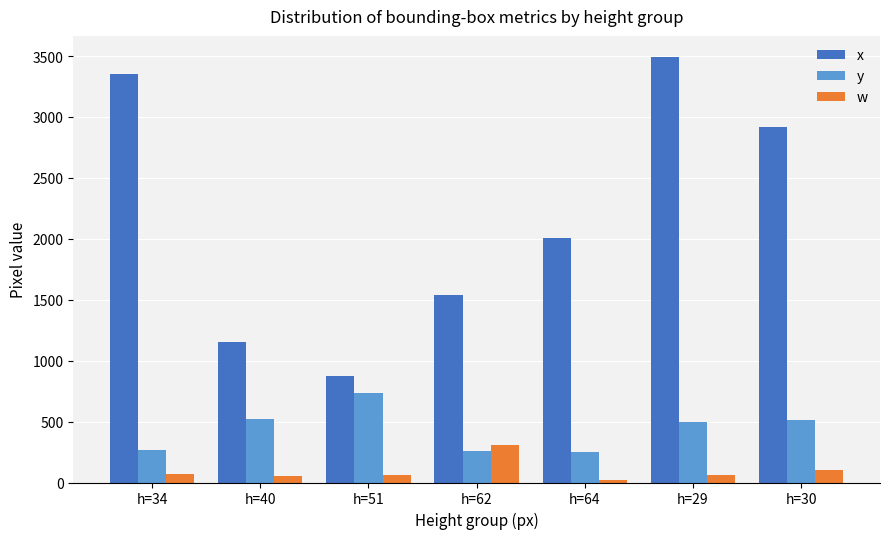

What is the maximum value shown in the chart?

3491